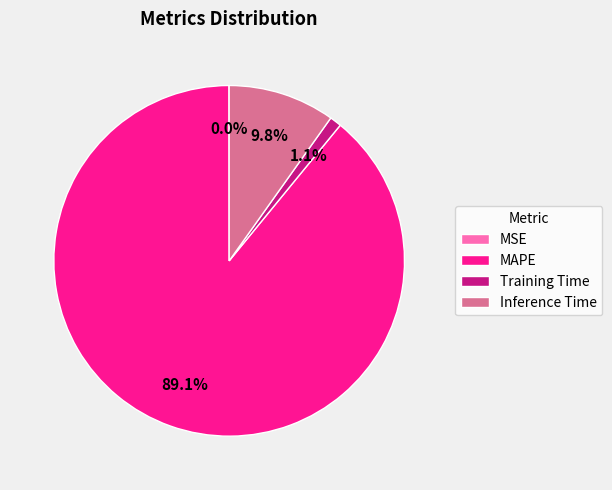

Combined, do Training Time and MAPE account for over 50%?

Yes